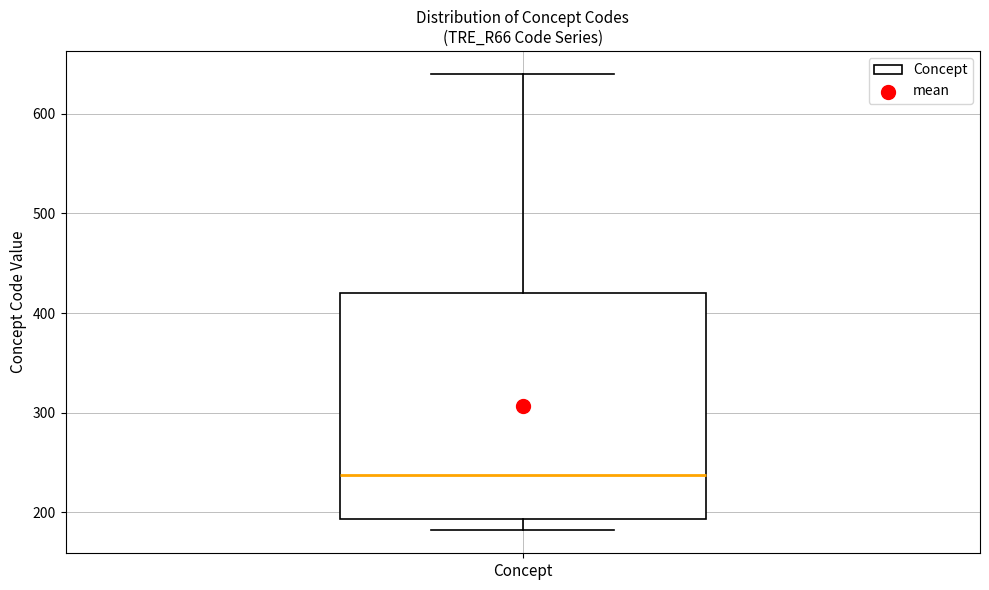

Read this box plot against the y-axis: the position of the median line, the range covered by the box, and the ends of both whiskers. The values are not printed on the chart, so give them approximately, as read against the axis.

median 240, box 190 to 420, whiskers 180 to 640